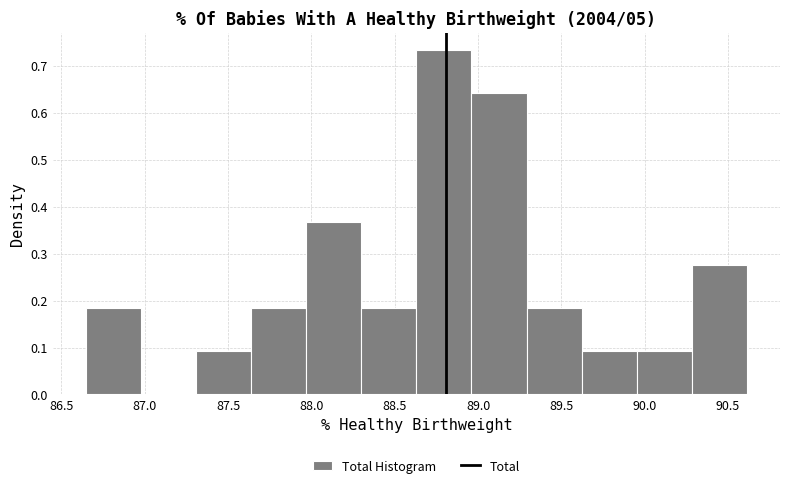

What is the height of the bar covering 89.95 to 90.30 on the x-axis? Neither the bar edges nor the heights are printed on the chart, so give them approximately, as read against the axes.

0.09